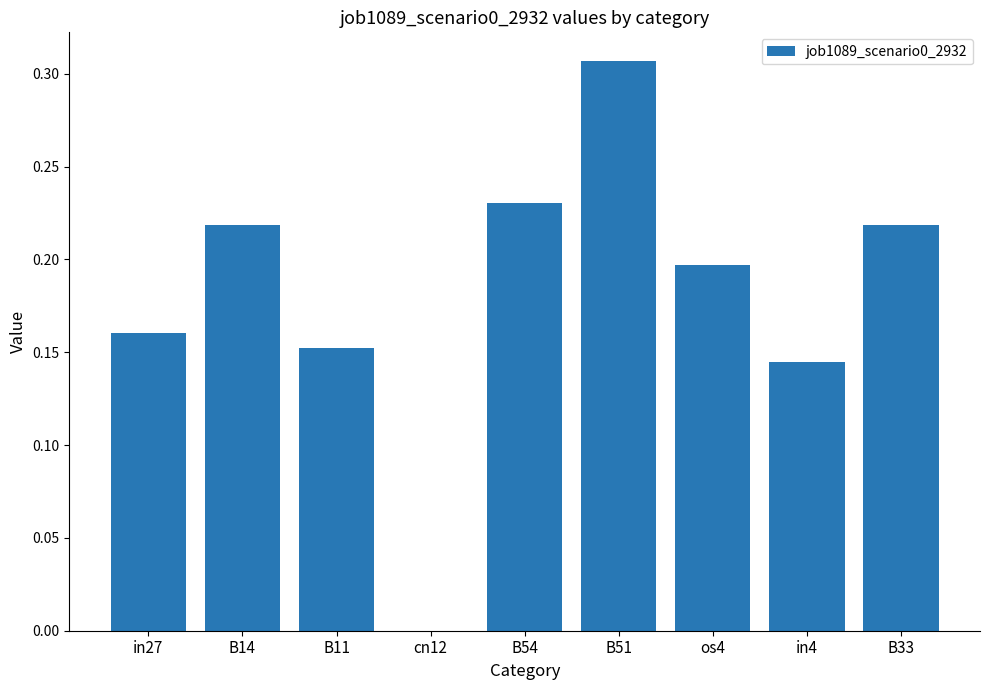

Does the chart contain stacked bars?

No